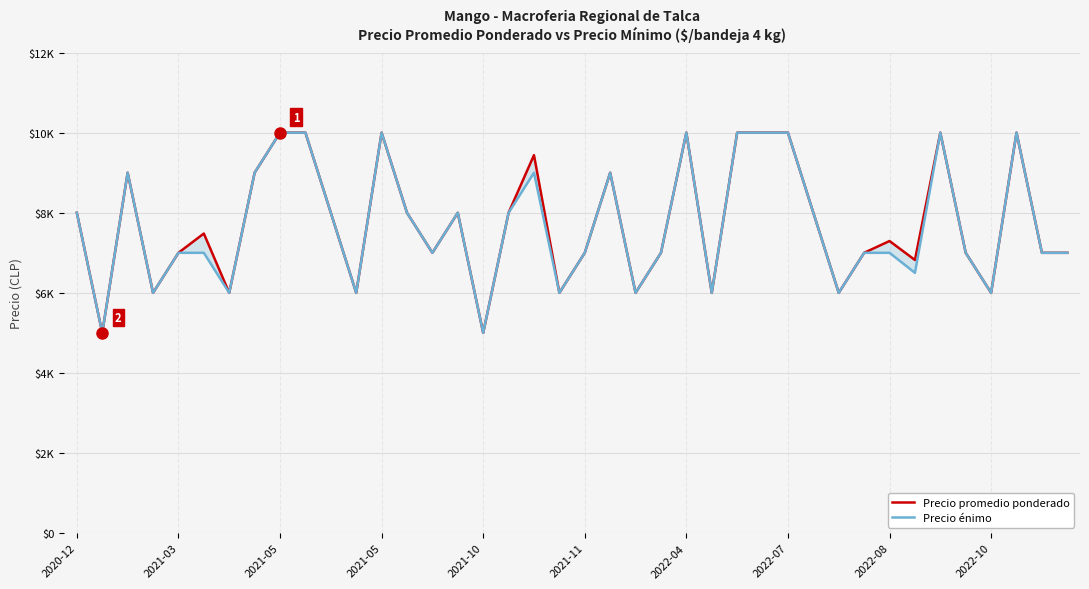

What are all the series names shown in the legend?

Precio promedio ponderado, Precio énimo